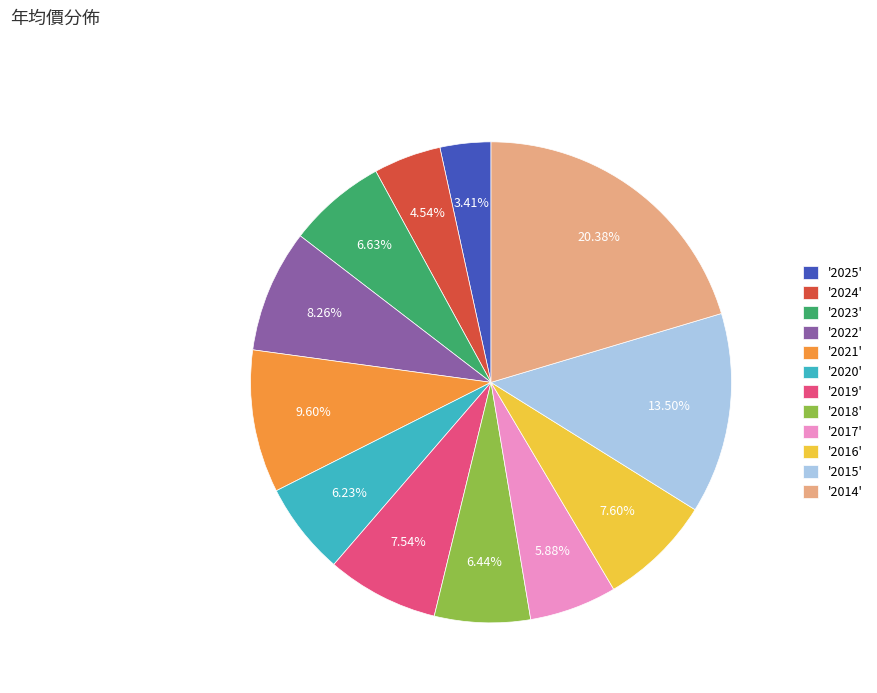

To the nearest percent, what is the average slice percentage?

8%